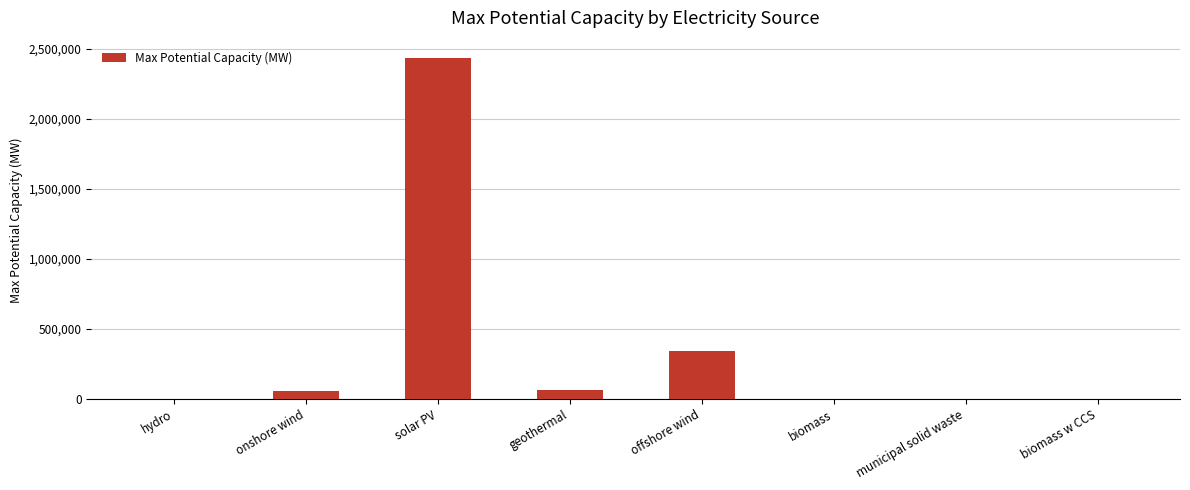

What is the maximum value shown in the chart?

2438000.0